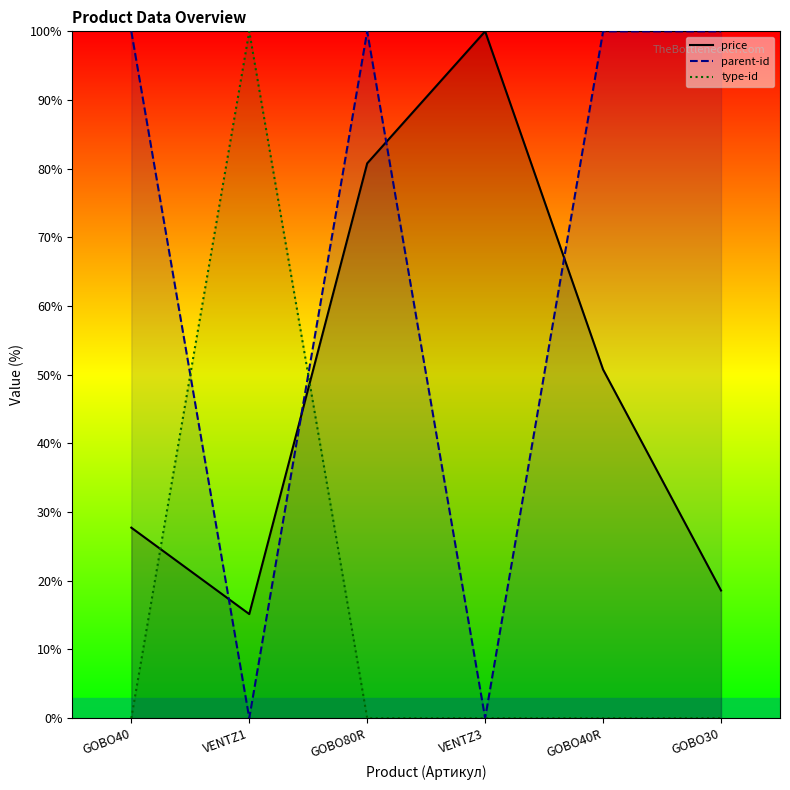

Reading right to left, extract all data points from this chart.

price: GOBO30=18.6	GOBO40R=50.8	VENTZ3=100.0	GOBO80R=80.8	VENTZ1=15.2	GOBO40=27.7
parent-id: GOBO30=100.0	GOBO40R=100.0	VENTZ3=0.0	GOBO80R=100.0	VENTZ1=0.0	GOBO40=100.0
type-id: GOBO30=0.0	GOBO40R=0.0	VENTZ3=0.0	GOBO80R=0.0	VENTZ1=100.0	GOBO40=0.0